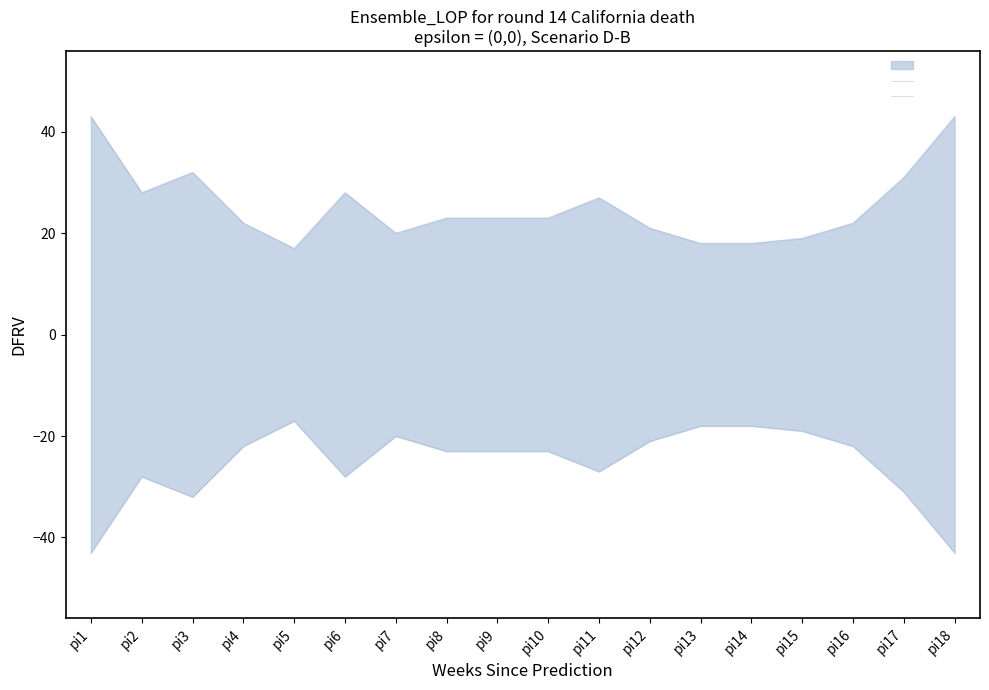

The upper series shows 22 at pi16. True or false?

True